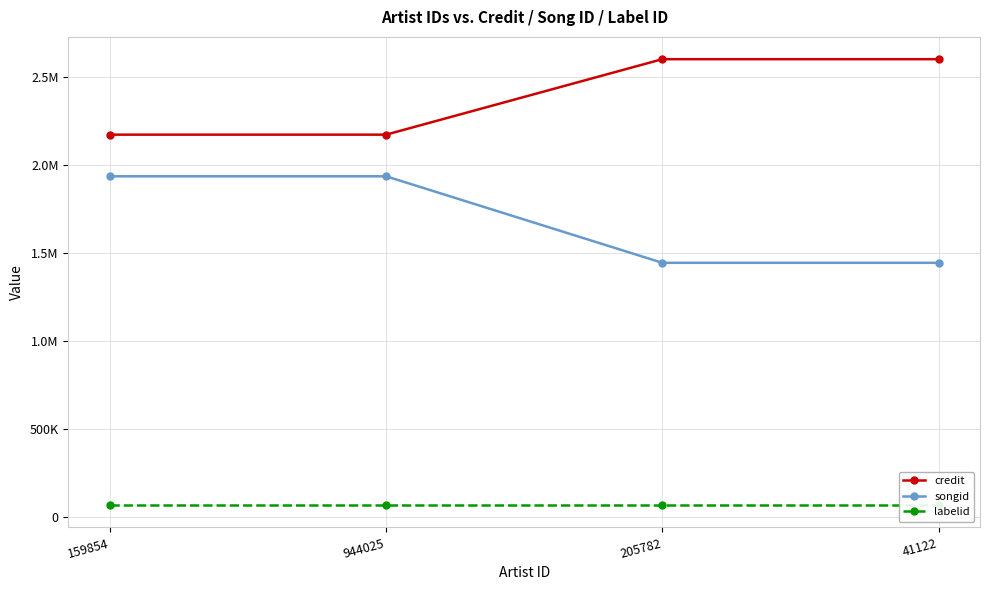

Is it true that labelid equals 47616 at 41122?

False